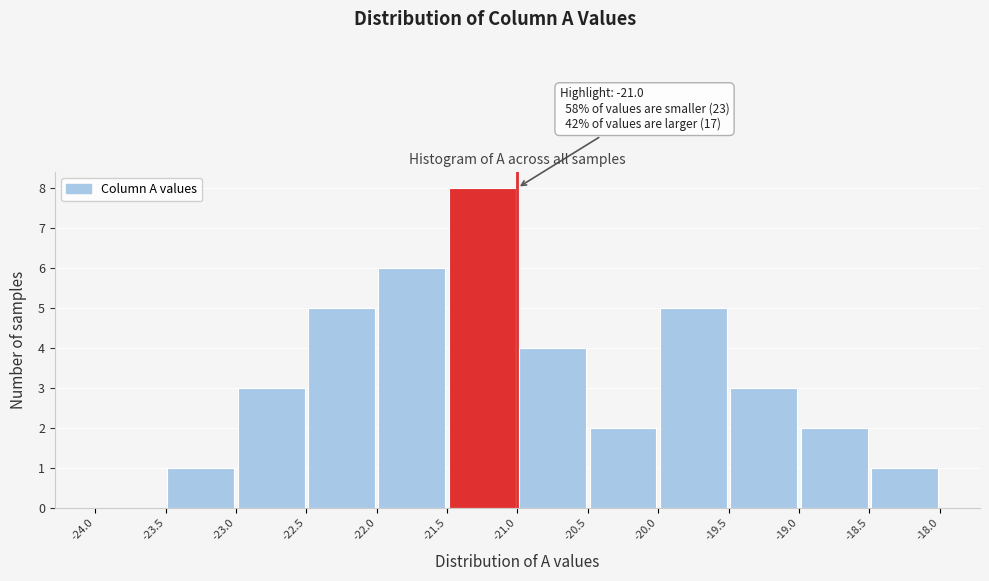

Over which range of the x-axis is the bar tallest?

-21.5 to -21.0